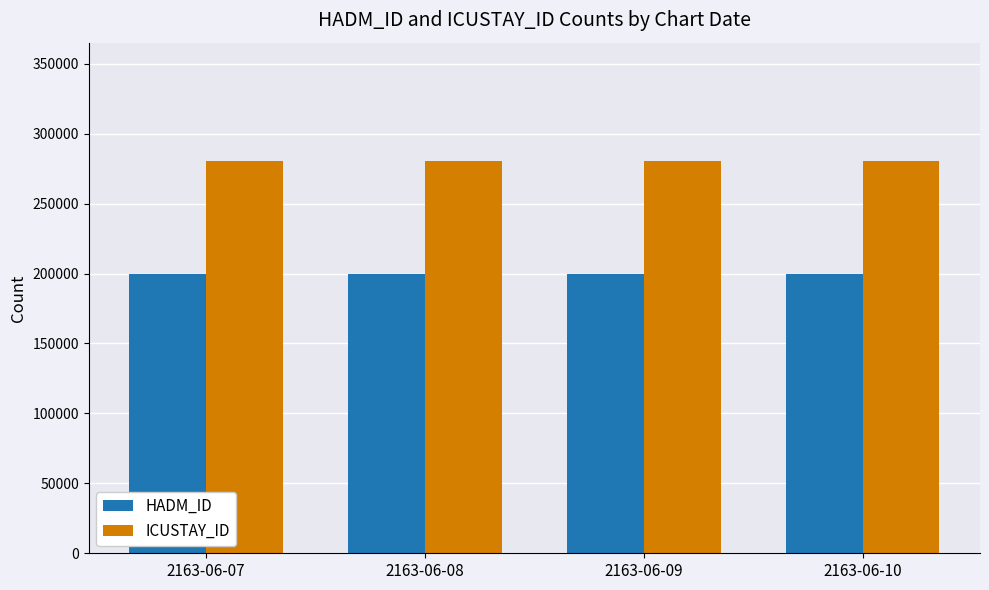

List the series in order of their peak value, highest first.

ICUSTAY_ID, HADM_ID